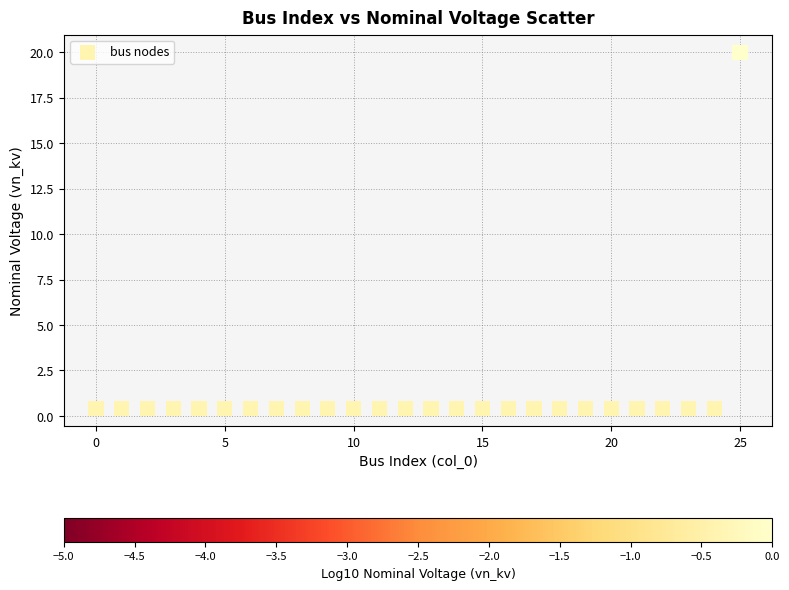

What is the range of Y values (max minus min)?

19.6